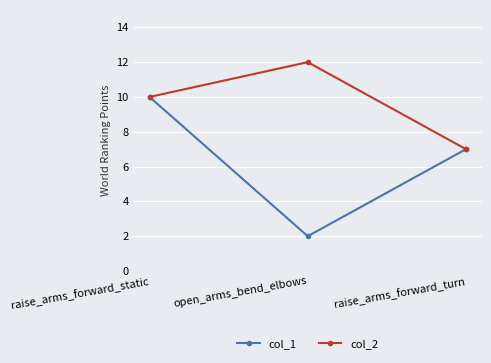

What is the minimum value for col_1?

2